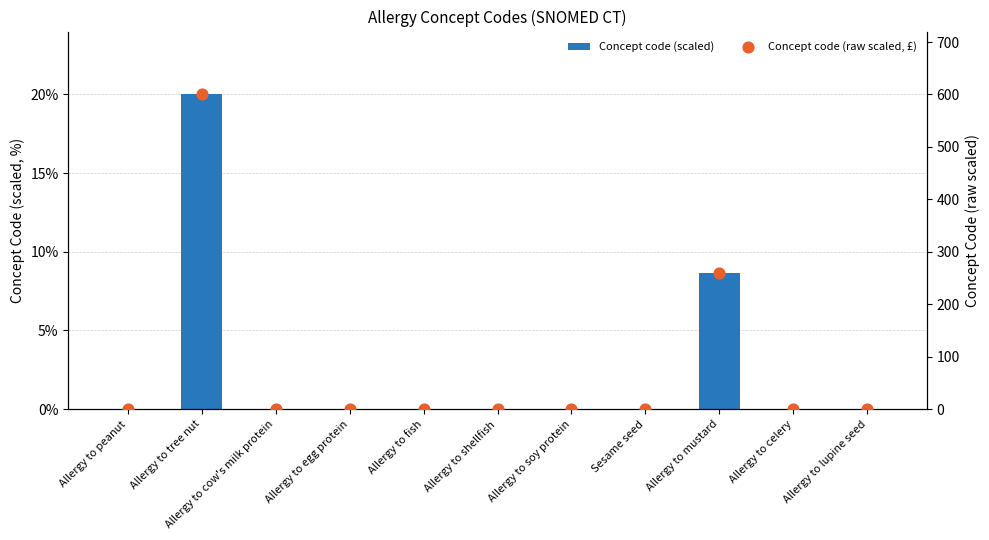

Which series contains the lowest Y value?

Concept code (scaled)